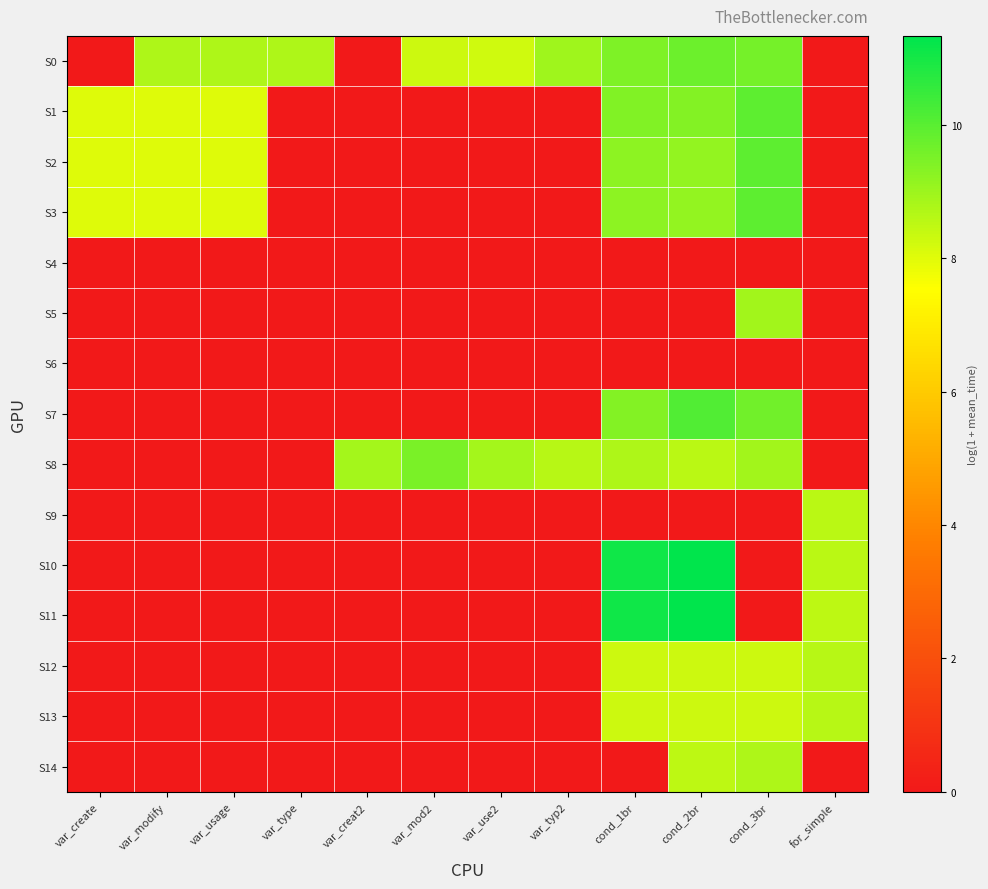

At var_usage, list the series in order from largest to smallest.

S0, S1, S2, S3, S4, S5, S6, S7, S8, S9, S10, S11, S12, S13, S14